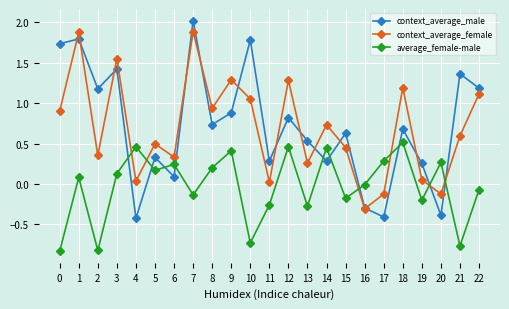

True or false: context_average_male has more than 2 interior local peaks.

True